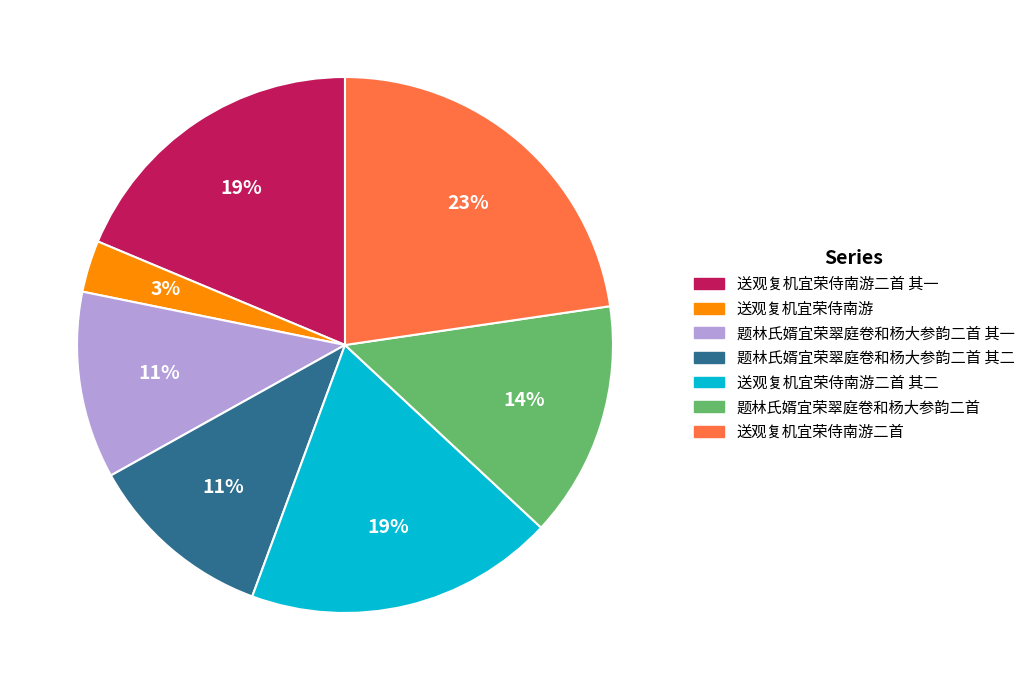

To the nearest percent, what portion does 送观复机宜荣侍南游二首 represent?

23%